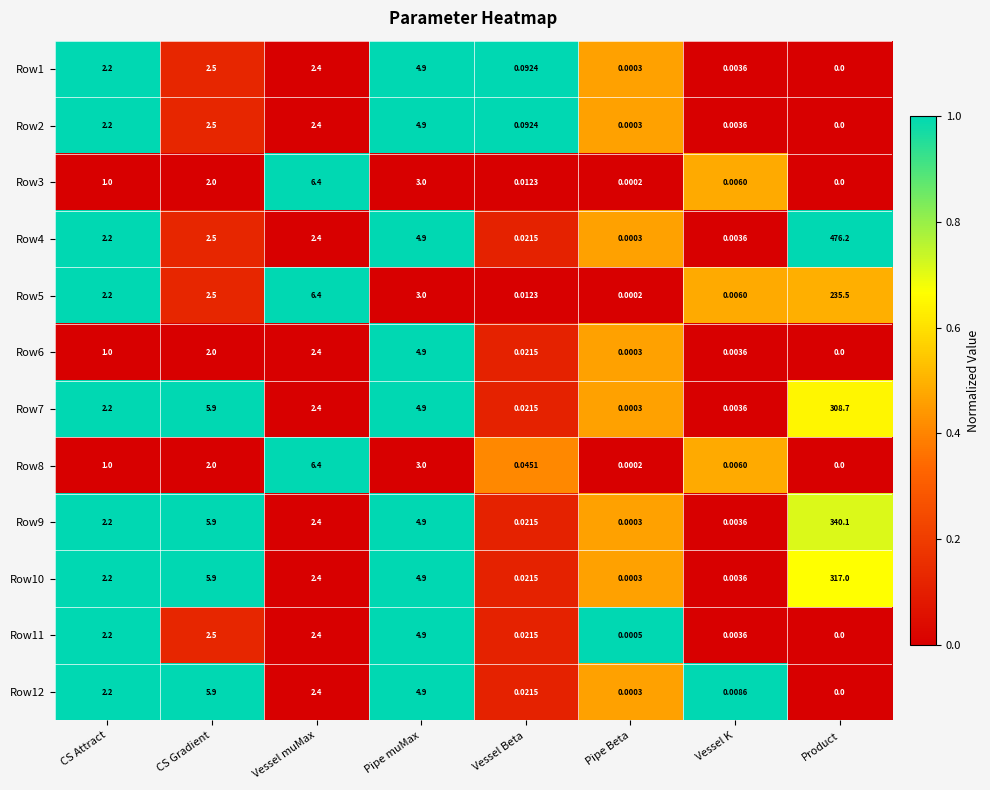

At which category is the sum across all series the highest?

Product